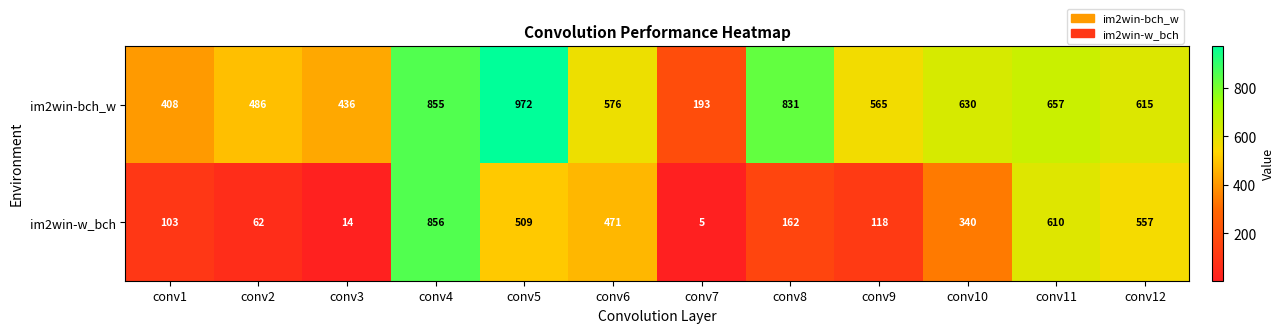

At conv11, list the series in order from largest to smallest.

im2win-bch_w, im2win-w_bch